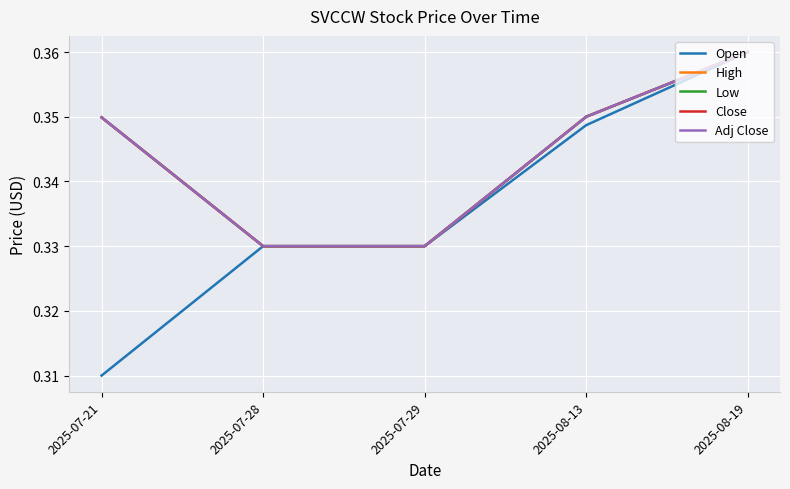

Does the chart display data point markers on the line(s)?

No